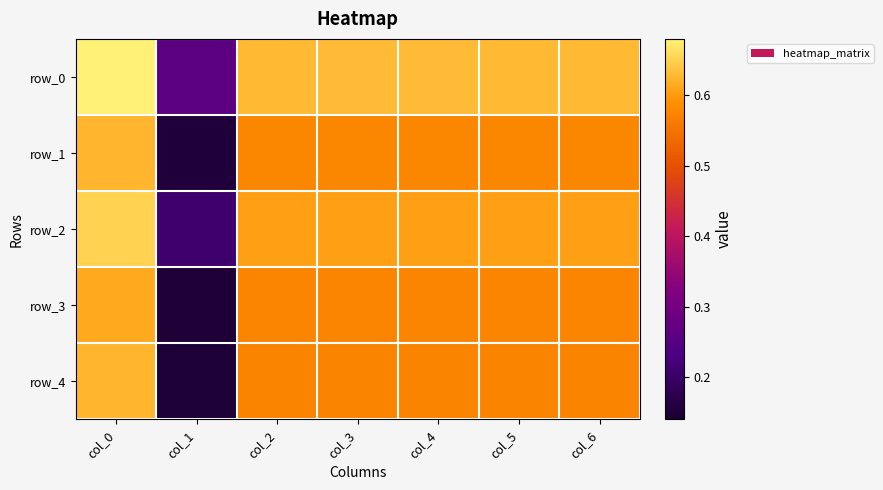

The row_4 series shows 0.8 at col_6. True or false?

False